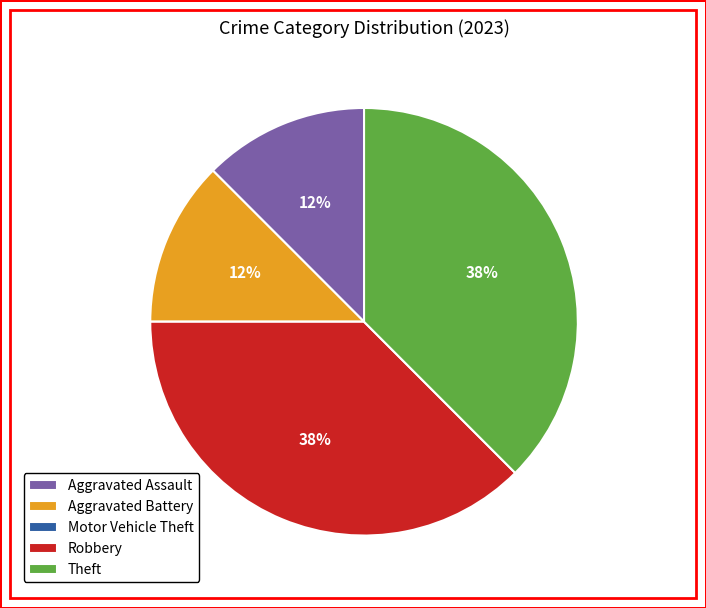

Is it true that Aggravated Battery is 12% of the pie?

True